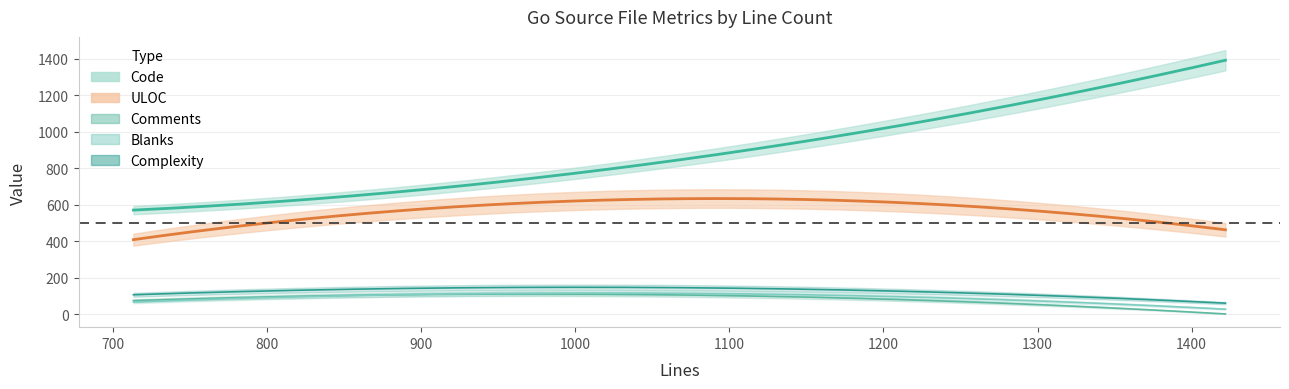

Does the chart display data point markers on the line(s)?

No